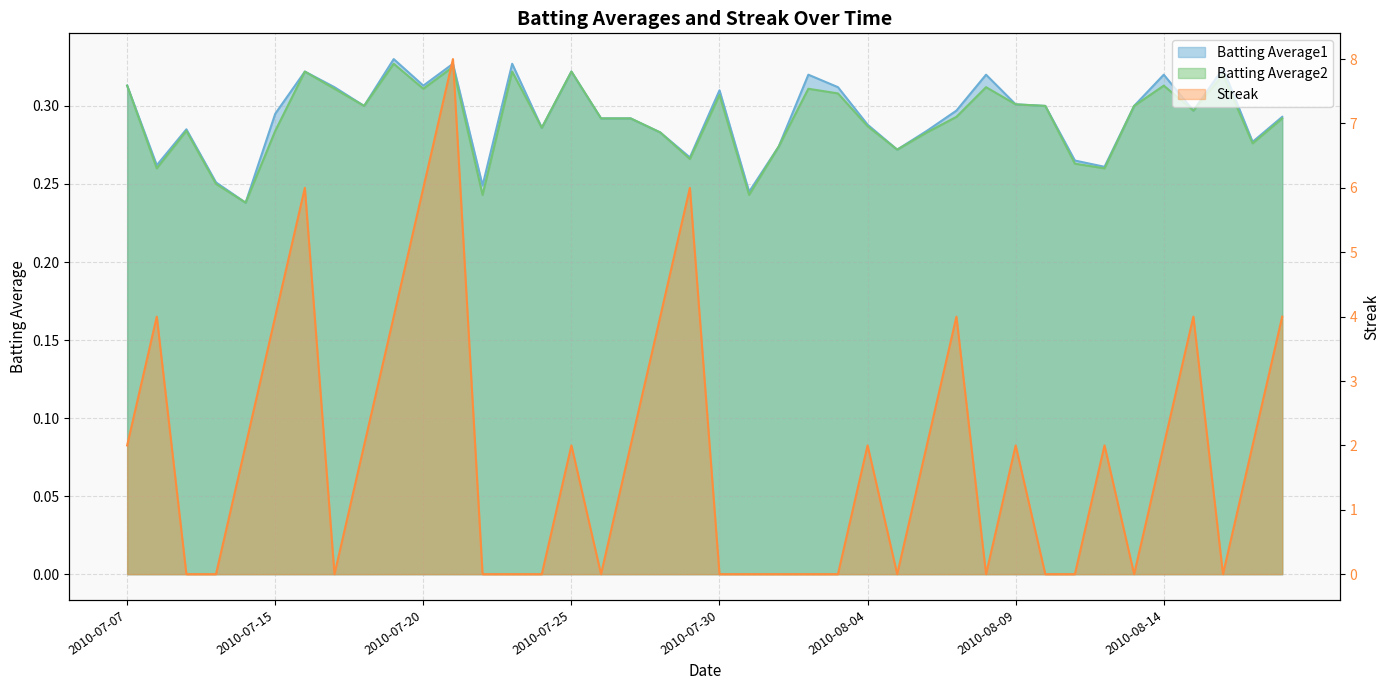

The value of Streak at 2010-08-12 is 2.0. True or false?

True